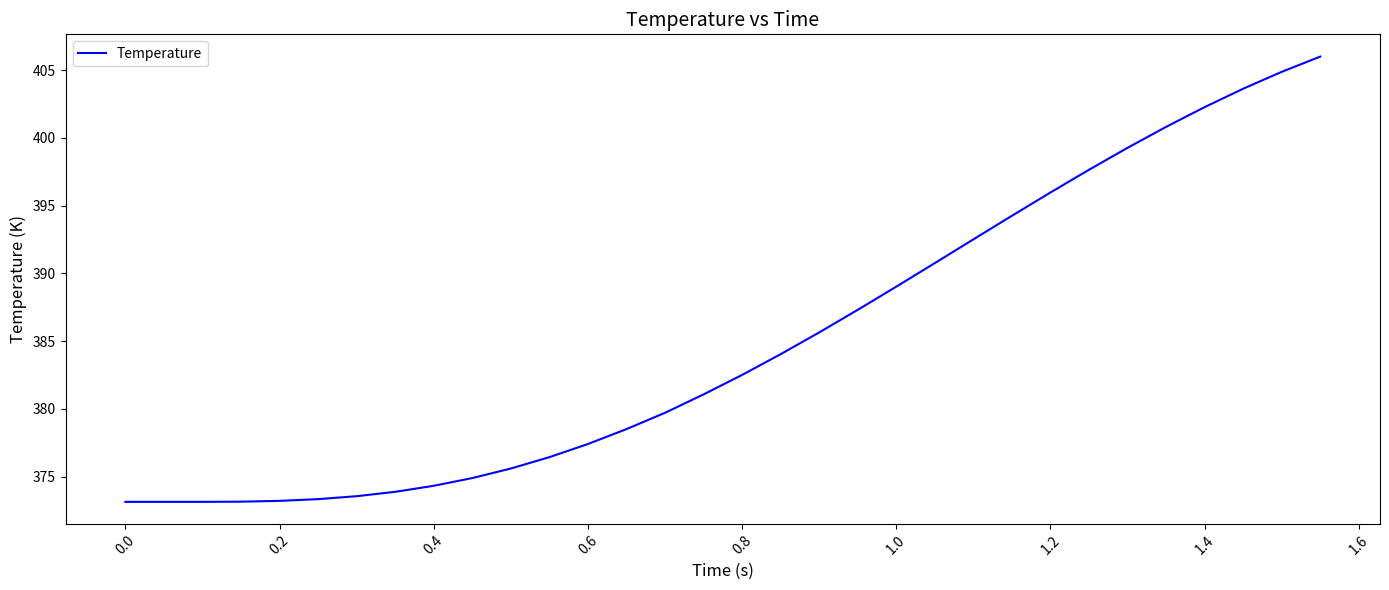

Count the number of values greater than 382.

16